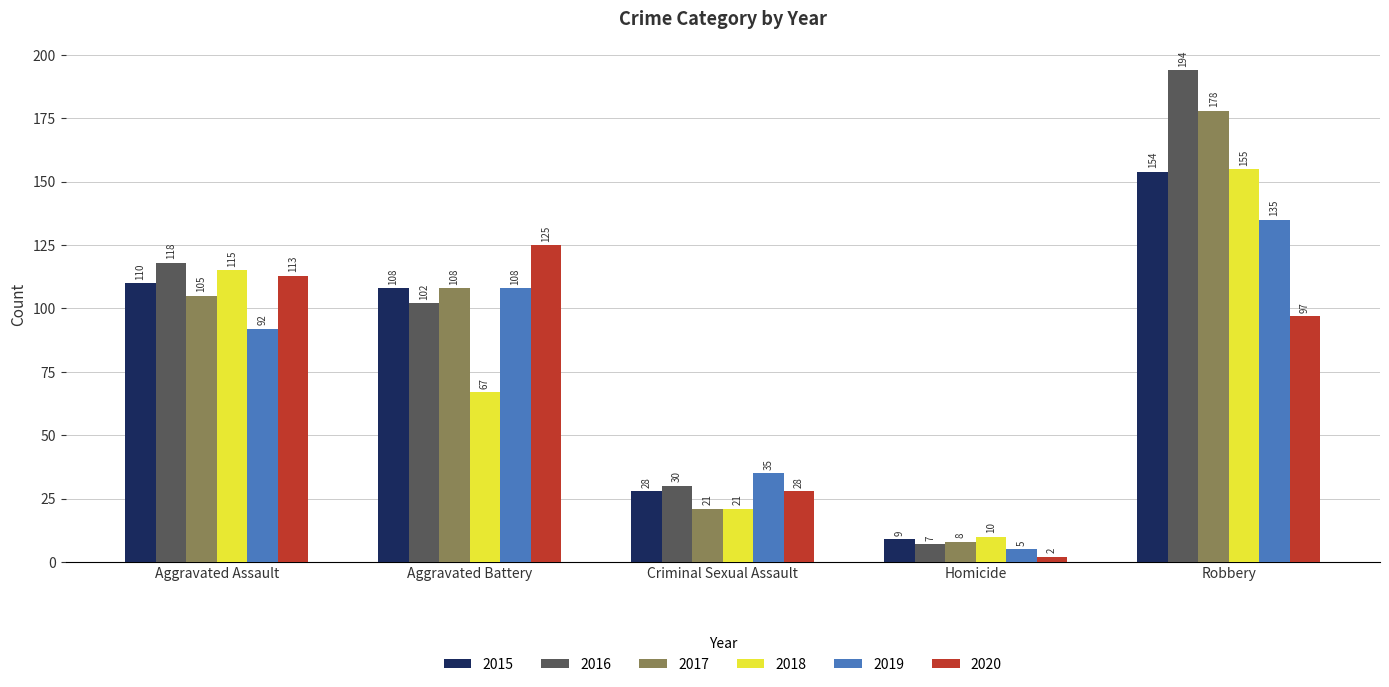

At which label is 2019 closest to 70?

Aggravated Assault